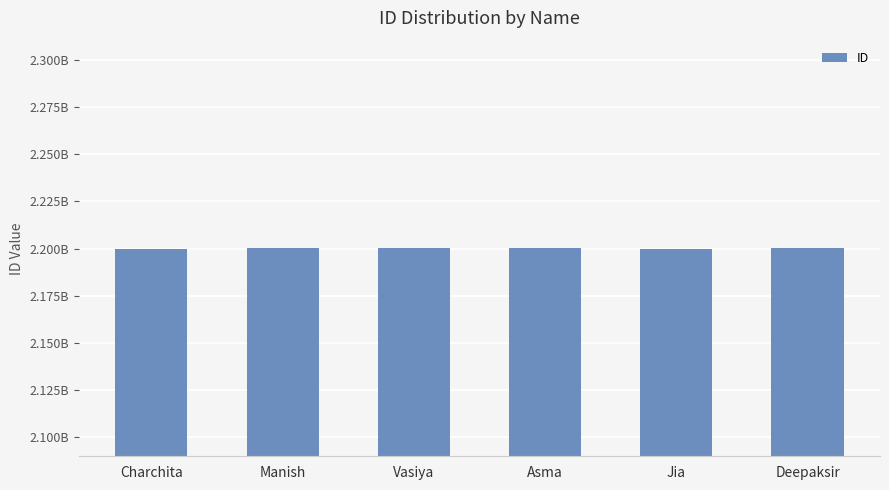

Between Manish and Deepaksir, which is larger?

Deepaksir